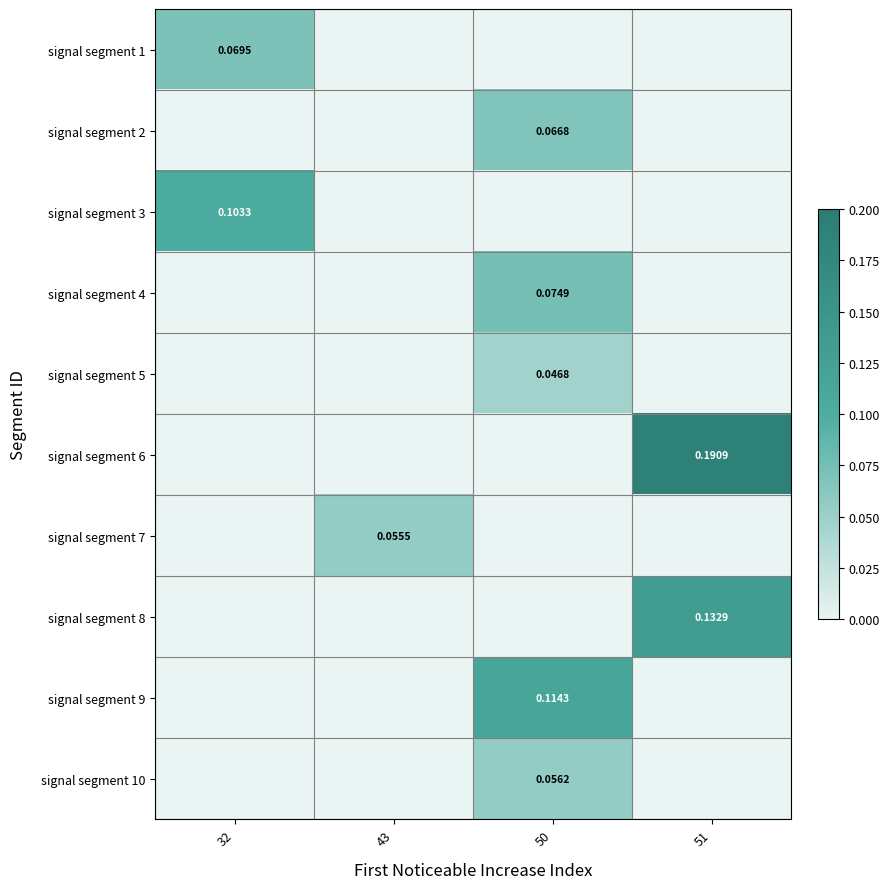

Is the value of signal segment 9 at 43 greater than the value of signal segment 3 at 51?

No